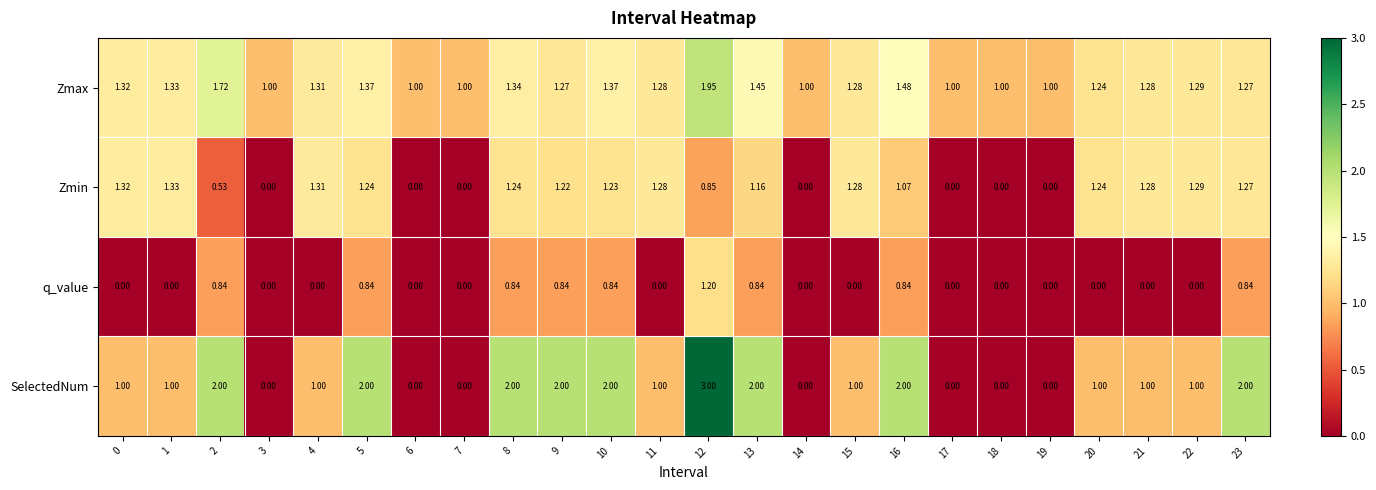

Which series has the largest total across all categories?

Zmax